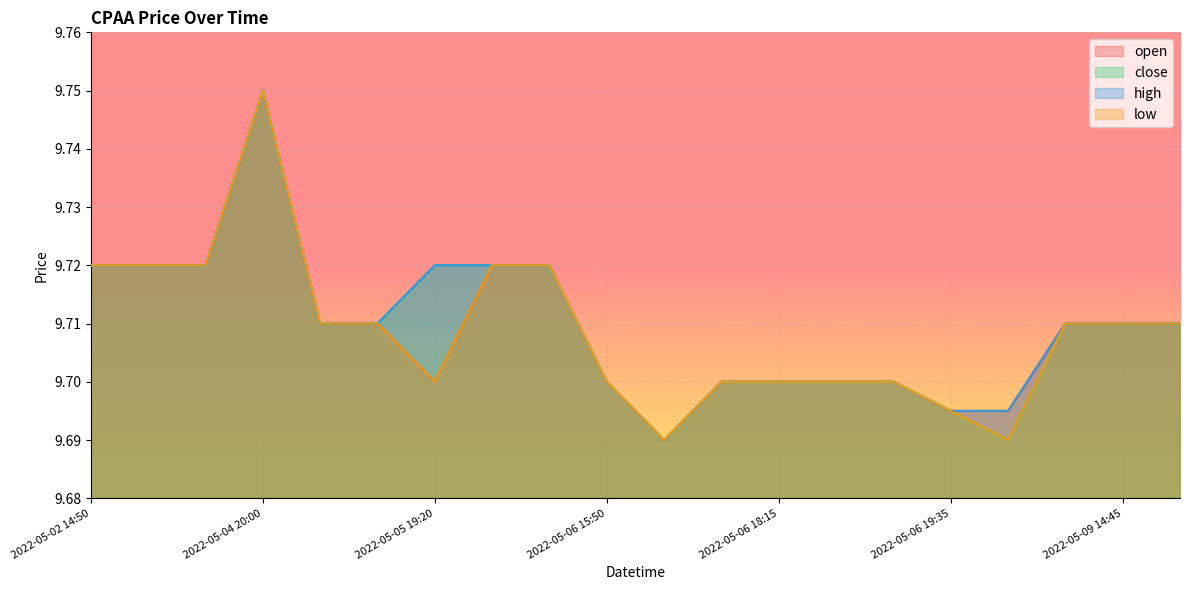

Which category has the lowest value in the open series?

2022-05-06 16:40